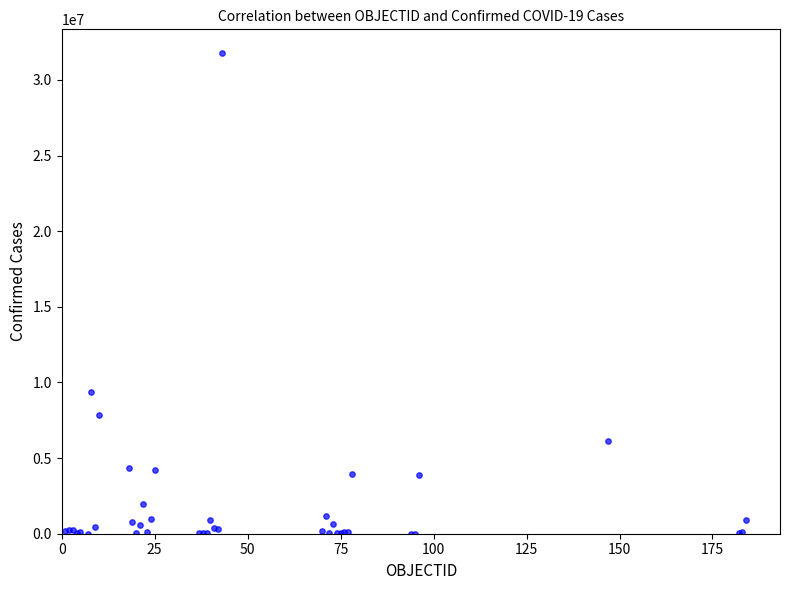

What Y value in the scatter plot is closest to 15880944?

9341492